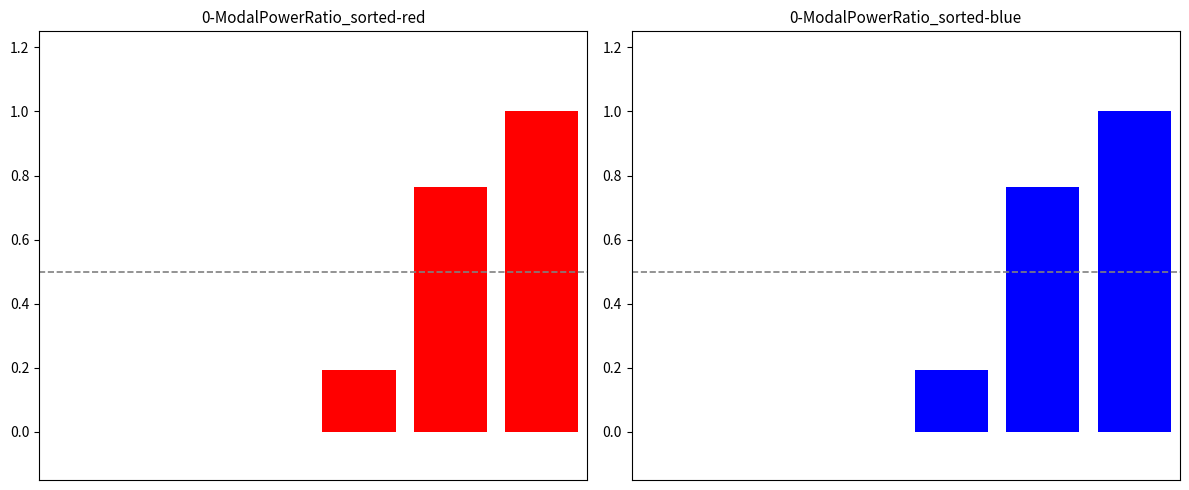

Reading left to right, list all the values displayed in this chart.

0.0	0.0	0.0	0.2	0.8	1.0